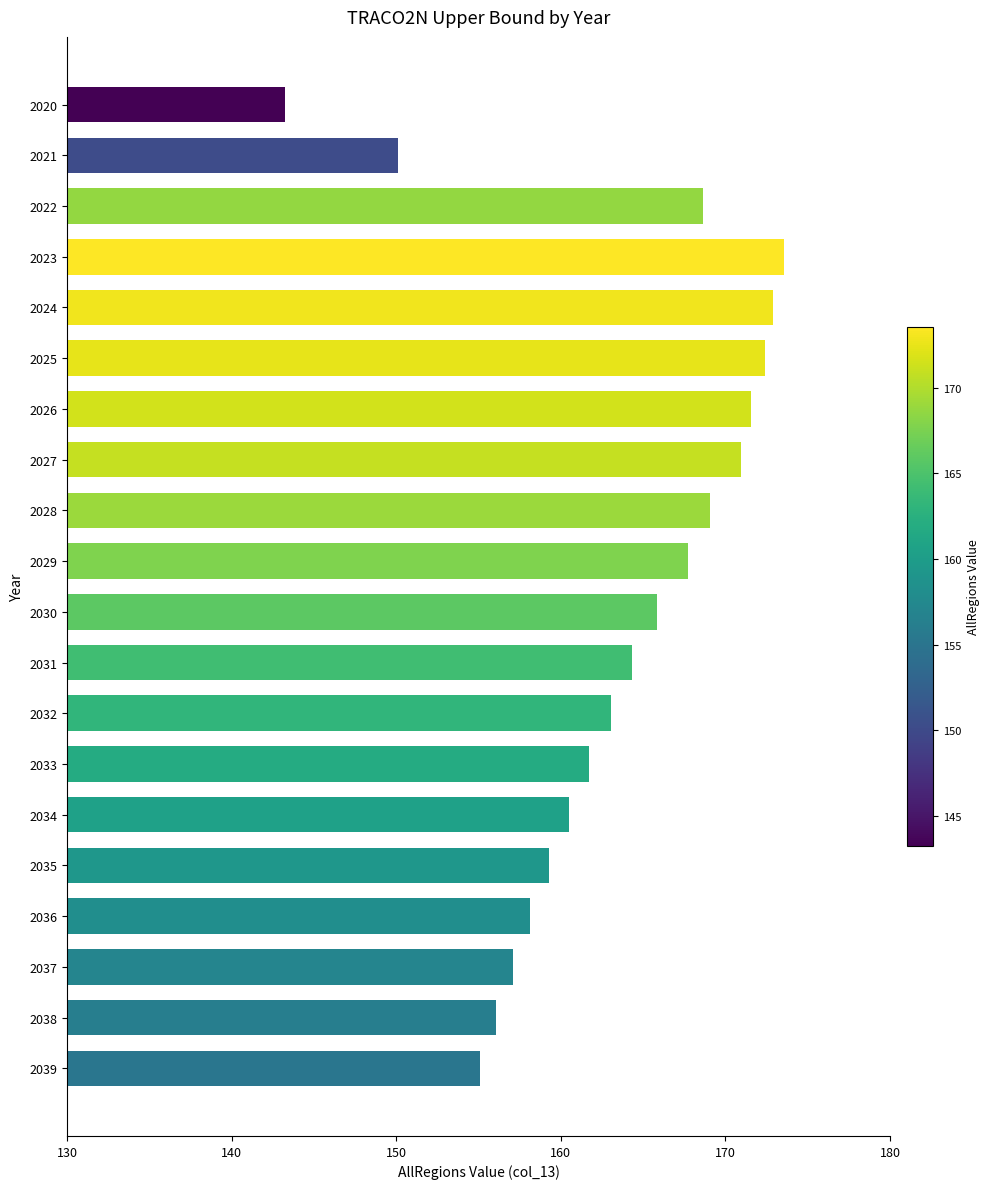

Does the chart contain any negative values?

No